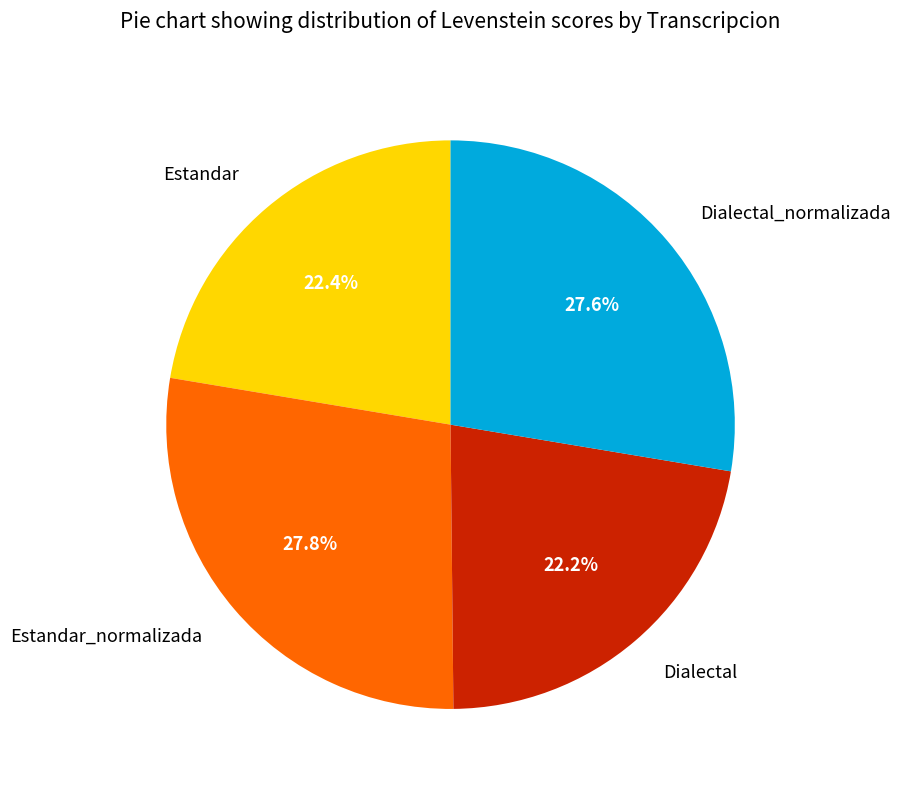

True or false: Dialectal accounts for 11% of the total.

False